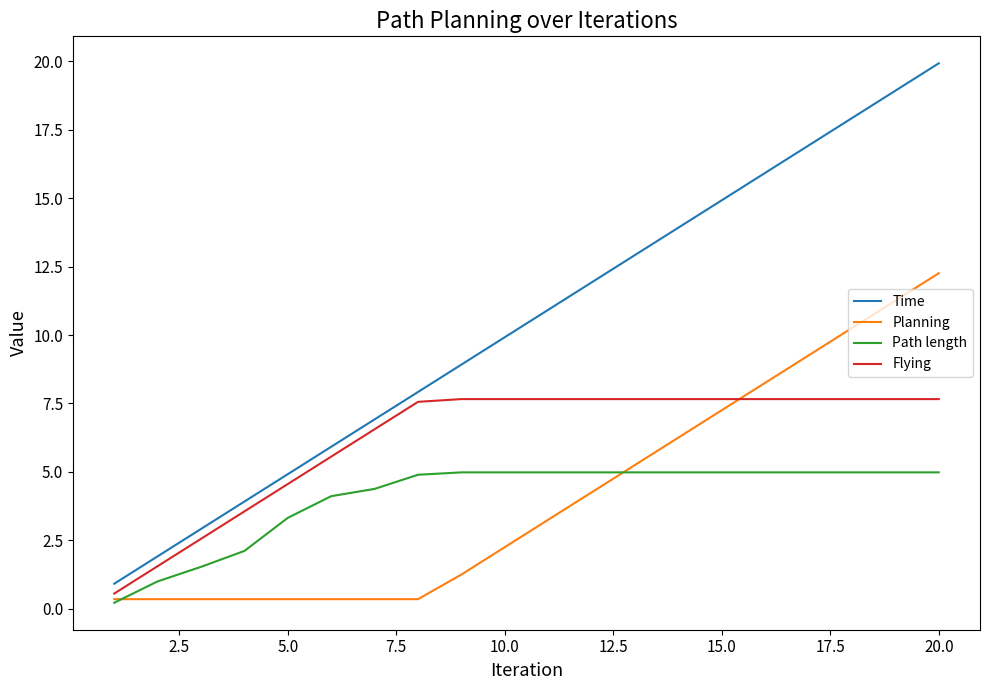

What is the sum of all Flying values?

124.4